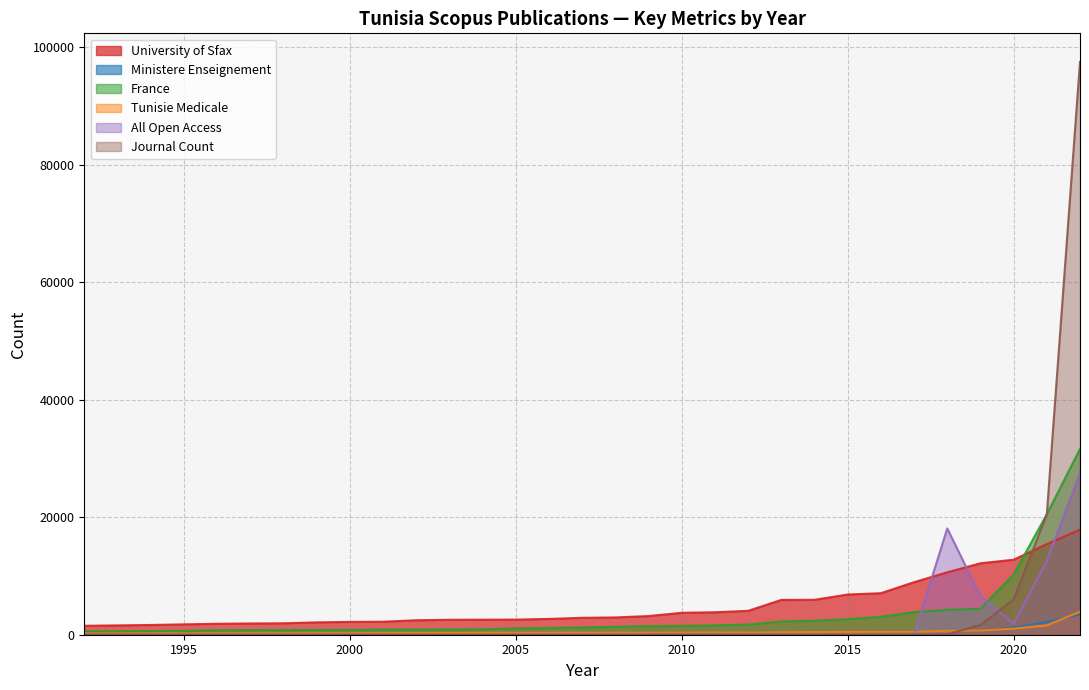

At which category does All Open Access reach its first local peak?

2018